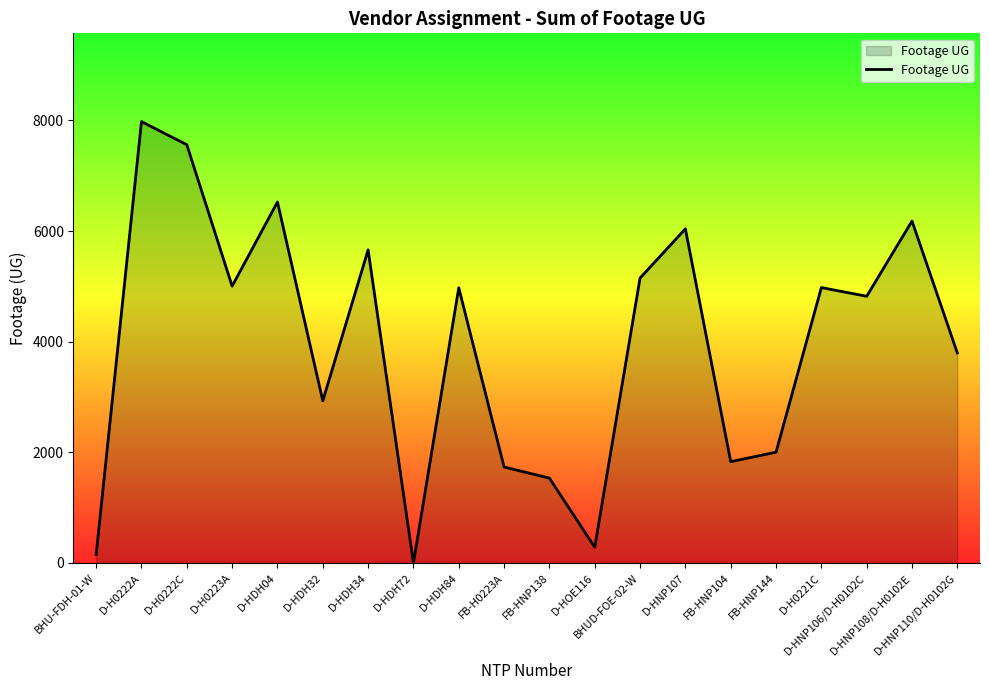

Count the number of categories in the chart.

20